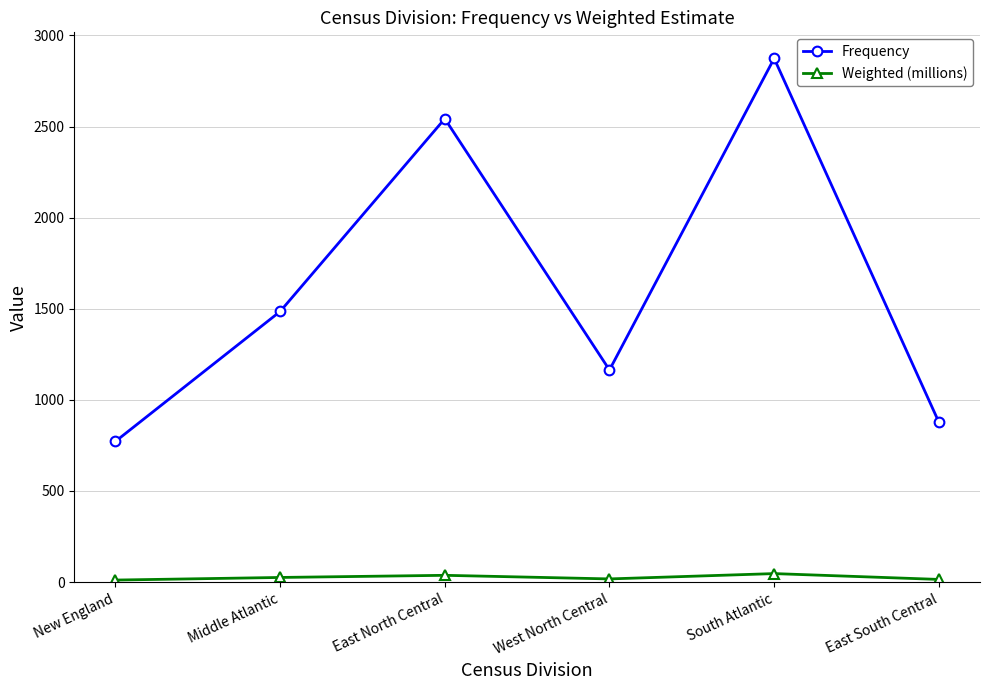

Is it true that Frequency equals 1164.0 at West North Central?

True